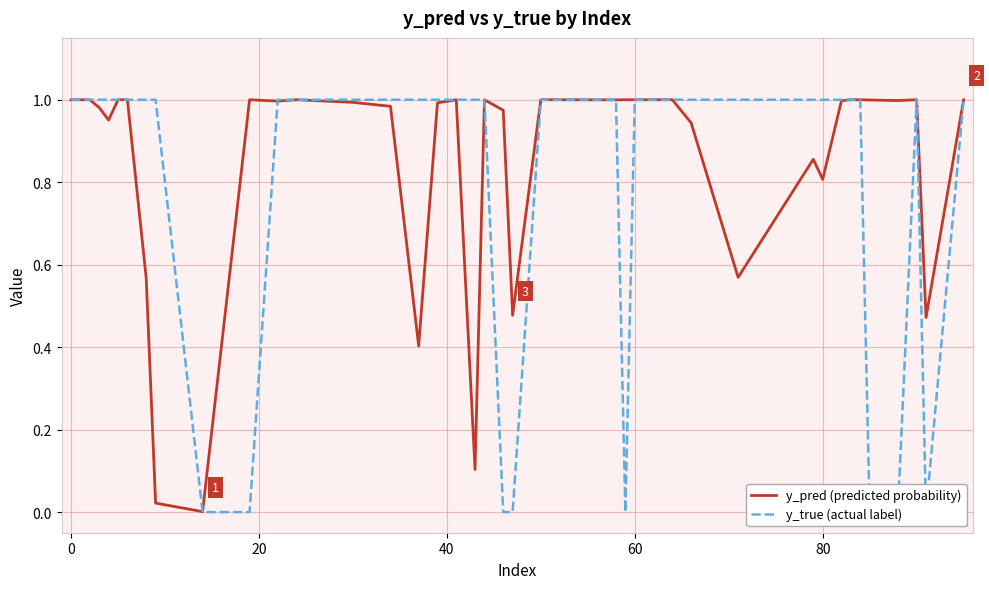

How many categories are shown in the chart?

40